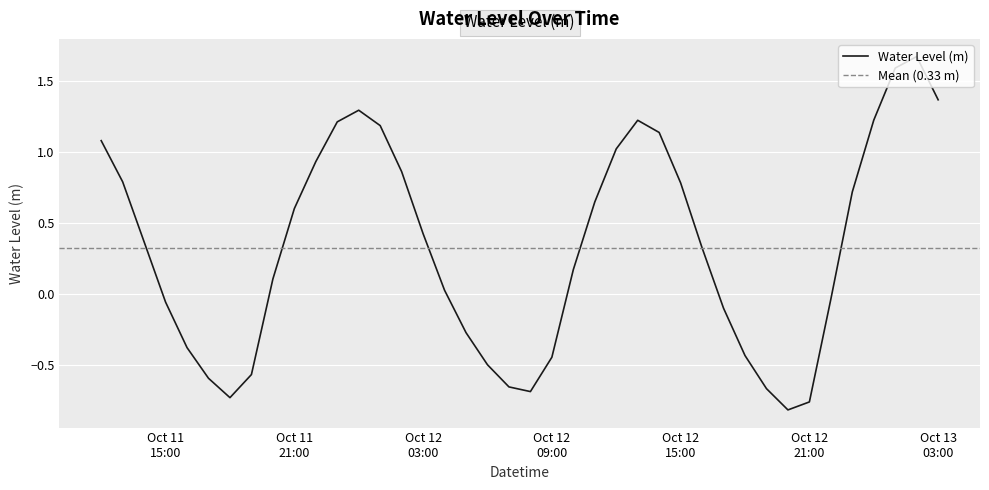

List the labels in order of value, smallest first.

2024-10-12 20:00:00, 2024-10-12 21:00:00, 2024-10-11 18:00:00, 2024-10-12 08:00:00, 2024-10-12 19:00:00, 2024-10-12 07:00:00, 2024-10-11 17:00:00, 2024-10-11 19:00:00, 2024-10-12 06:00:00, 2024-10-12 09:00:00, 2024-10-12 18:00:00, 2024-10-11 16:00:00, 2024-10-12 05:00:00, 2024-10-12 17:00:00, 2024-10-11 15:00:00, 2024-10-12 22:00:00, 2024-10-12 04:00:00, 2024-10-11 20:00:00, 2024-10-12 10:00:00, 2024-10-12 16:00:00, 2024-10-11 14:00:00, 2024-10-12 03:00:00, 2024-10-11 21:00:00, 2024-10-12 11:00:00, 2024-10-12 23:00:00, 2024-10-12 15:00:00, 2024-10-11 13:00:00, 2024-10-12 02:00:00, 2024-10-11 22:00:00, 2024-10-12 12:00:00, 2024-10-11 12:00:00, 2024-10-12 14:00:00, 2024-10-12 01:00:00, 2024-10-11 23:00:00, 2024-10-12 13:00:00, 2024-10-13 00:00:00, 2024-10-12 00:00:00, 2024-10-13 03:00:00, 2024-10-13 01:00:00, 2024-10-13 02:00:00